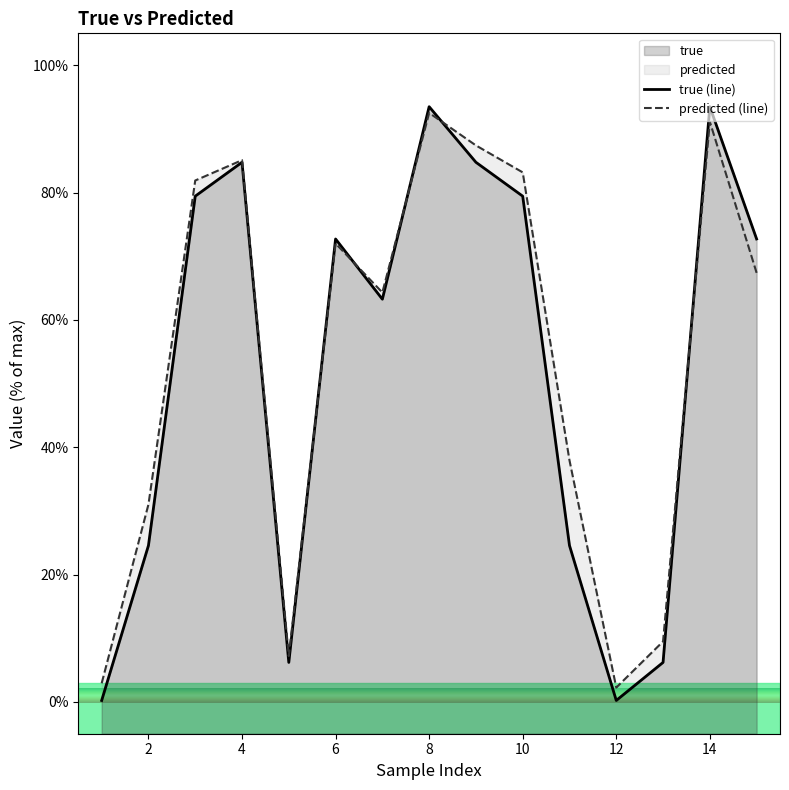

Which label corresponds to the largest value in the chart?

8